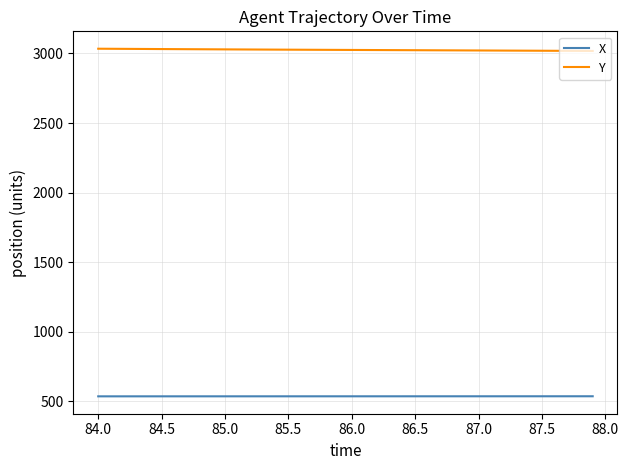

Which series has the largest total across all categories?

Y